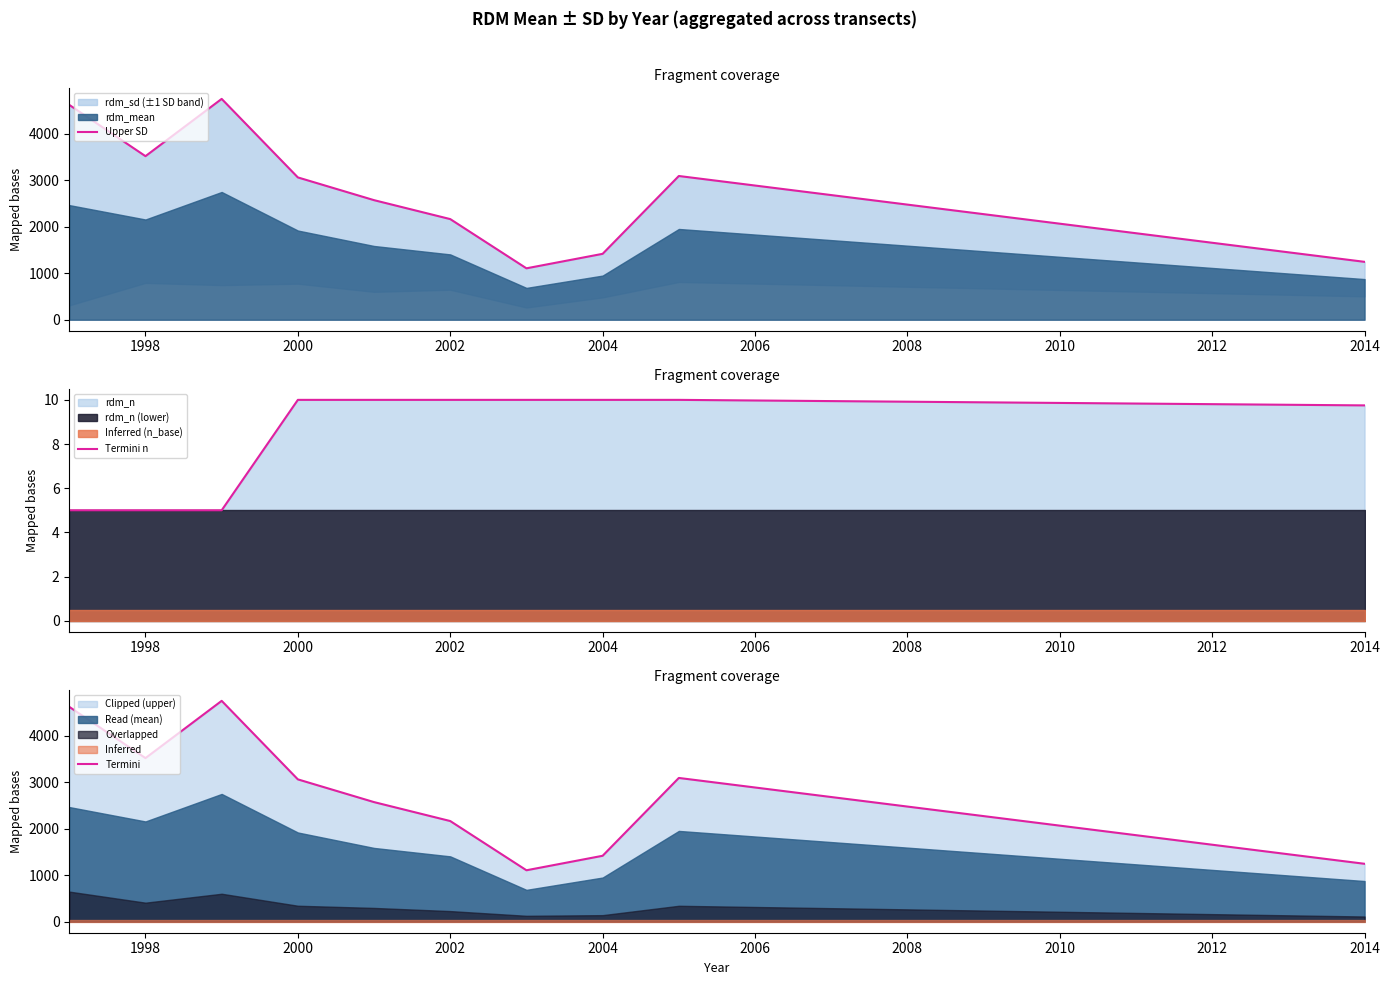

What is the minimum value for Termini n?

5.0